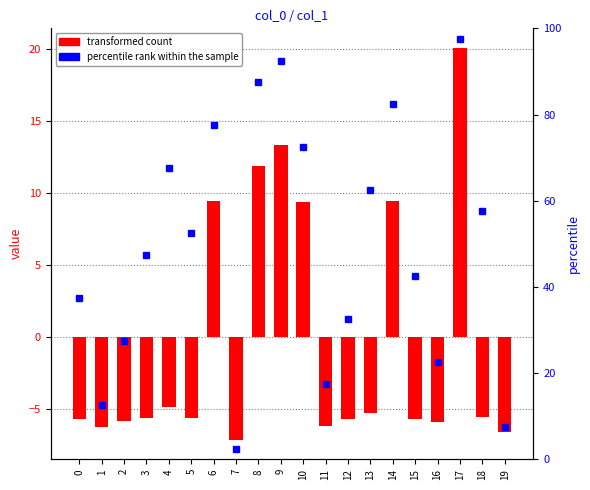

What is the difference between the maximum and minimum values in the col_1 series?

27.2